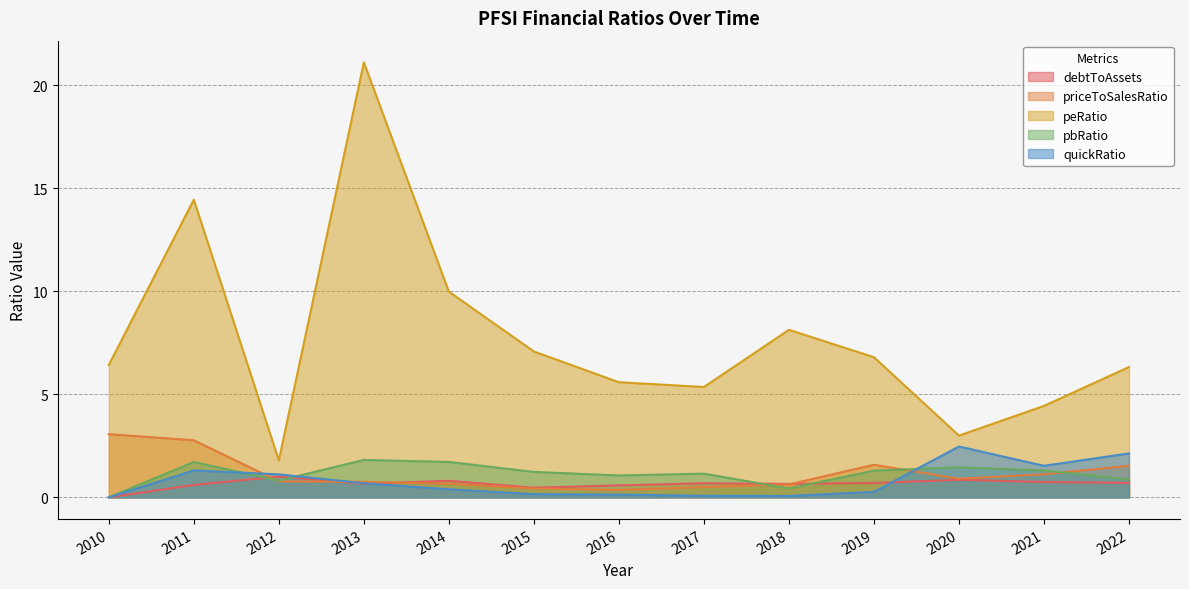

What is the sum of the pbRatio values at 2016 and 2018?

1.5